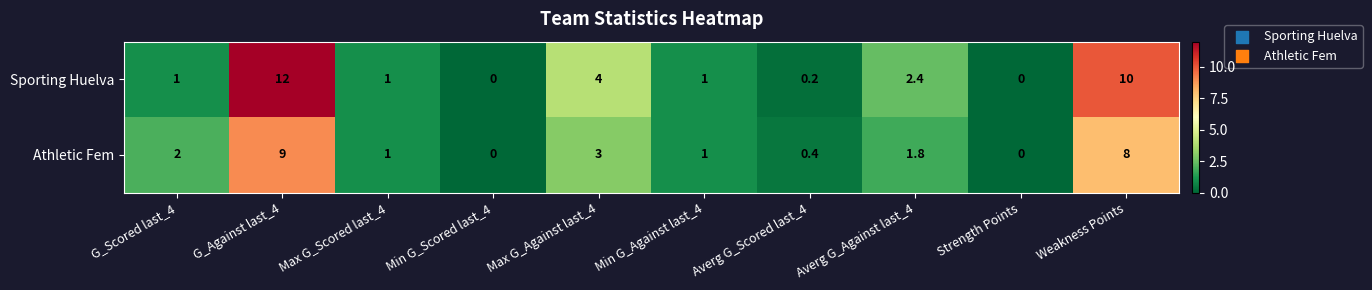

True or false: Sporting Huelva has a value of 2.2 at Max G_Against last_4.

False